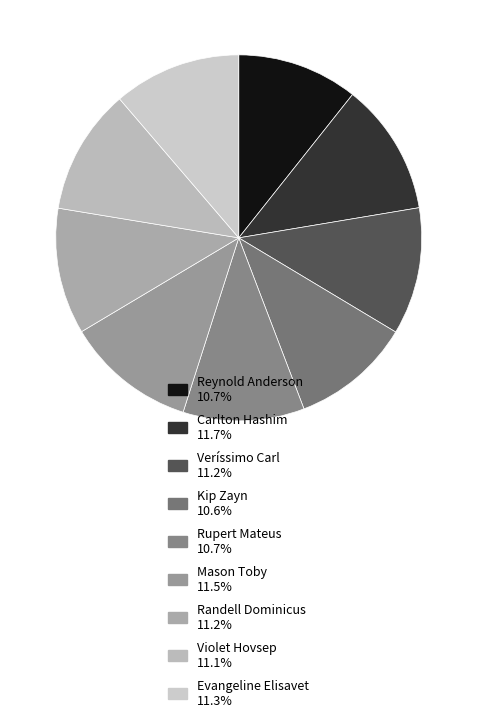

To the nearest percent, what percentage of the pie is Rupert Mateus?

11%